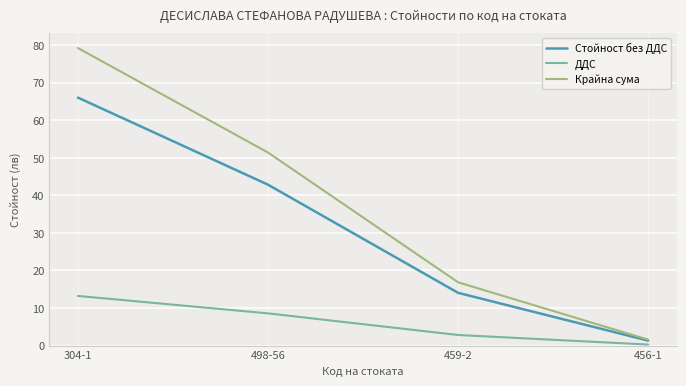

How many lines are shown in the chart?

3